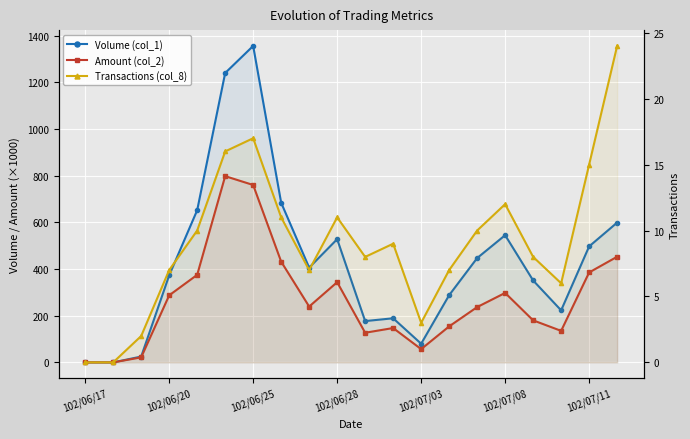

How many lines are shown in the chart?

3